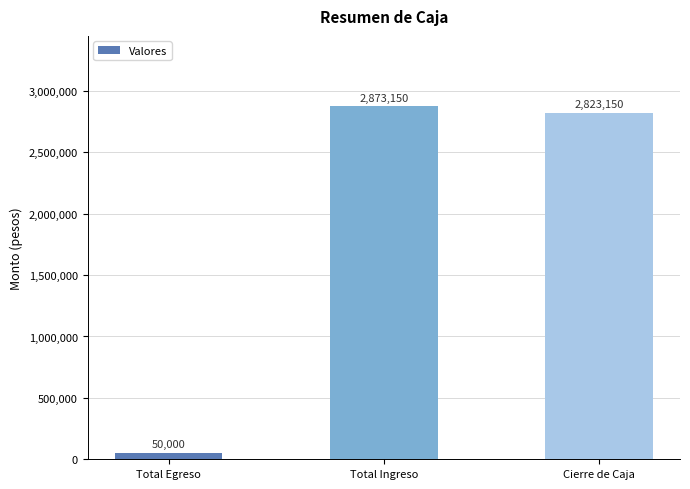

What is the minimum value shown in the chart?

50000